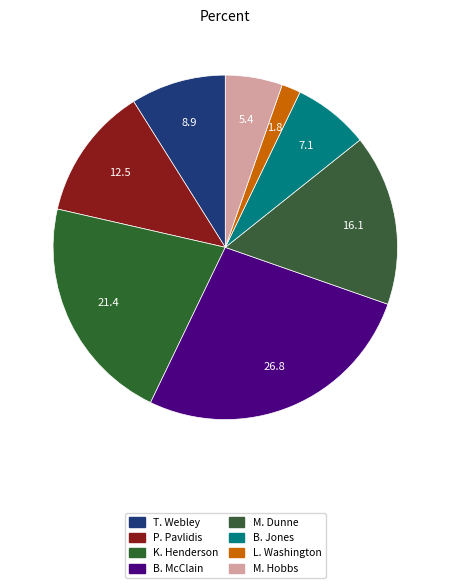

Is it true that B. McClain is 39% of the pie?

False